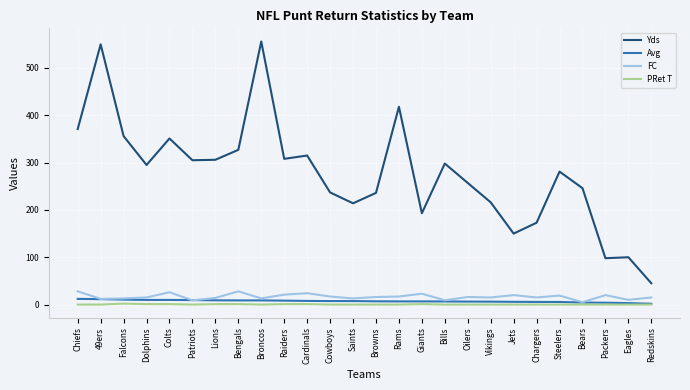

What position from the right is Saints?

14